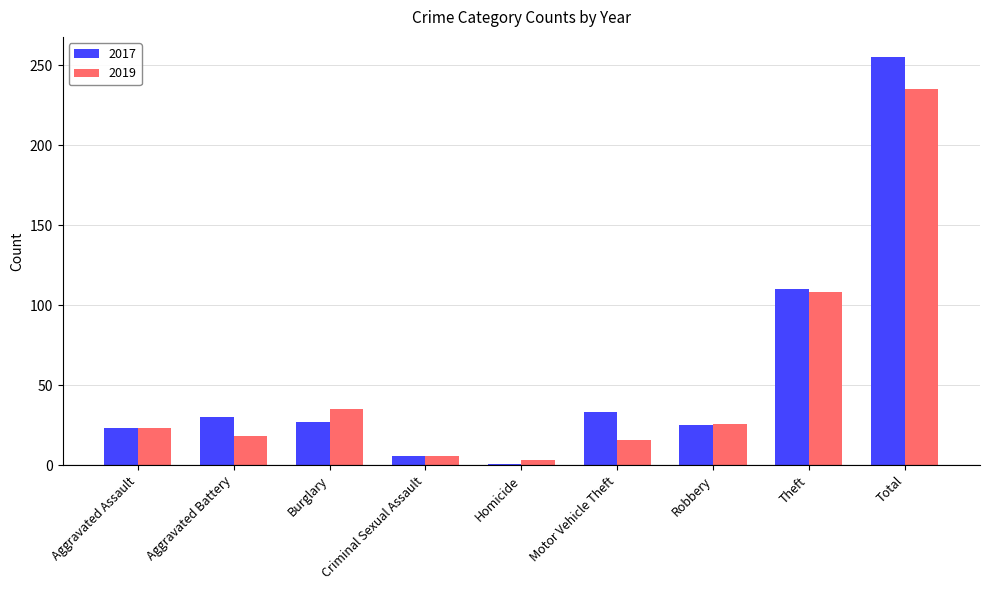

What position from the right is Homicide?

5